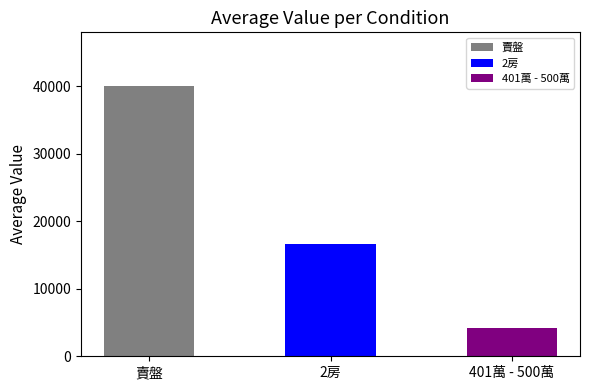

What is the label of the 3rd bar from the left?

401萬 - 500萬